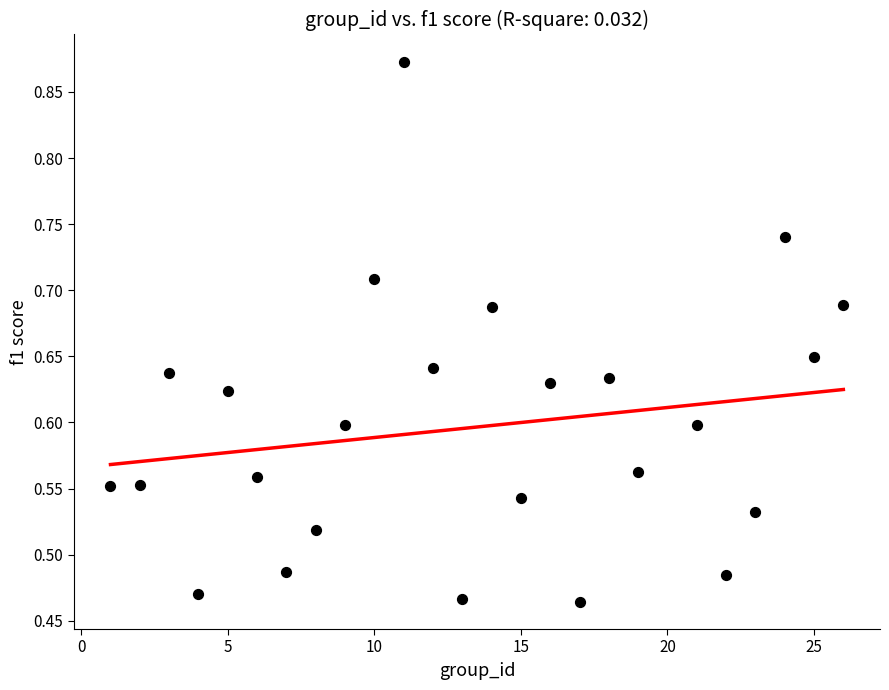

What is the range of X values (max minus min)?

25.0